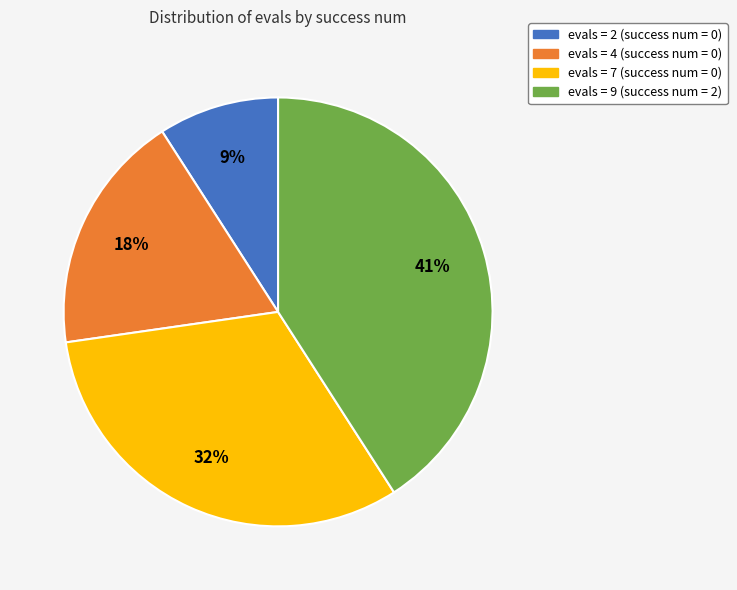

To the nearest percent, what is the difference between the largest and smallest slice percentages?

32%